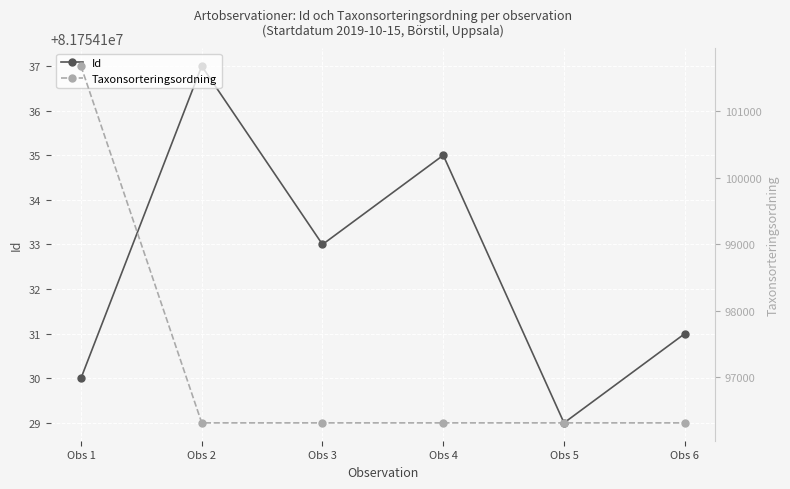

What is the sum of the Id values at Obs 2 and Obs 3?

163508270